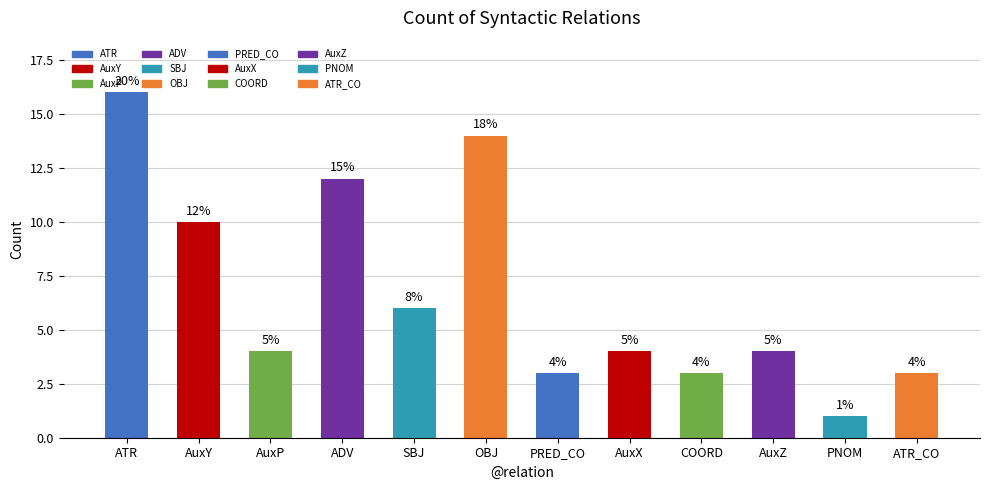

What is the label of the 12th bar from the right?

ATR